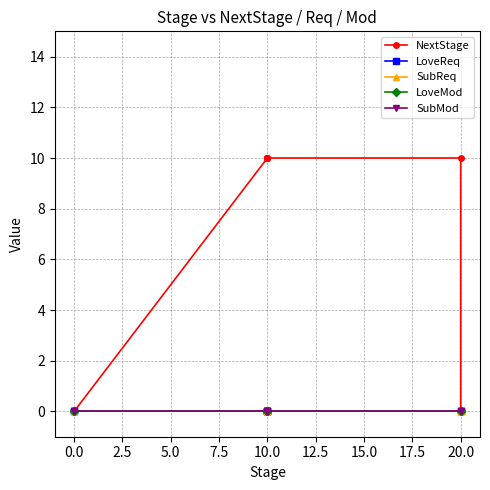

List the series in order of their peak value, lowest first.

LoveReq, SubReq, LoveMod, SubMod, NextStage